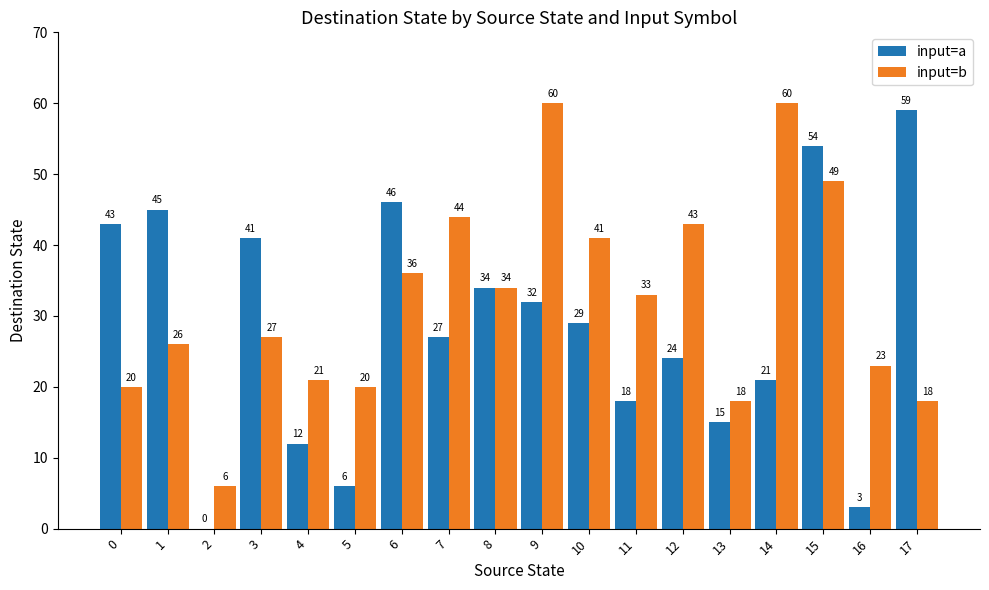

Reading right to left, list all the values displayed in this chart.

input=a: 17=59	16=3	15=54	14=21	13=15	12=24	11=18	10=29	9=32	8=34	7=27	6=46	5=6	4=12	3=41	2=0	1=45	0=43
input=b: 17=18	16=23	15=49	14=60	13=18	12=43	11=33	10=41	9=60	8=34	7=44	6=36	5=20	4=21	3=27	2=6	1=26	0=20